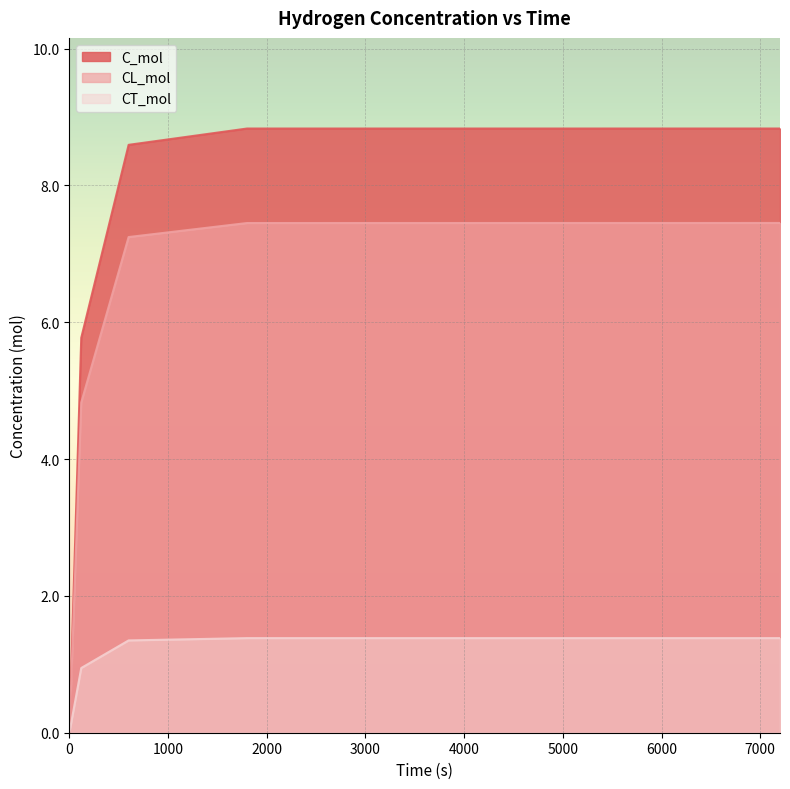

The C_mol series shows 14.2 at 600. True or false?

False